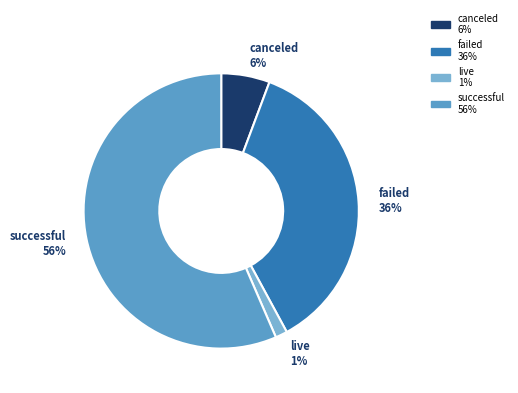

Which category has the smallest portion of the pie?

live